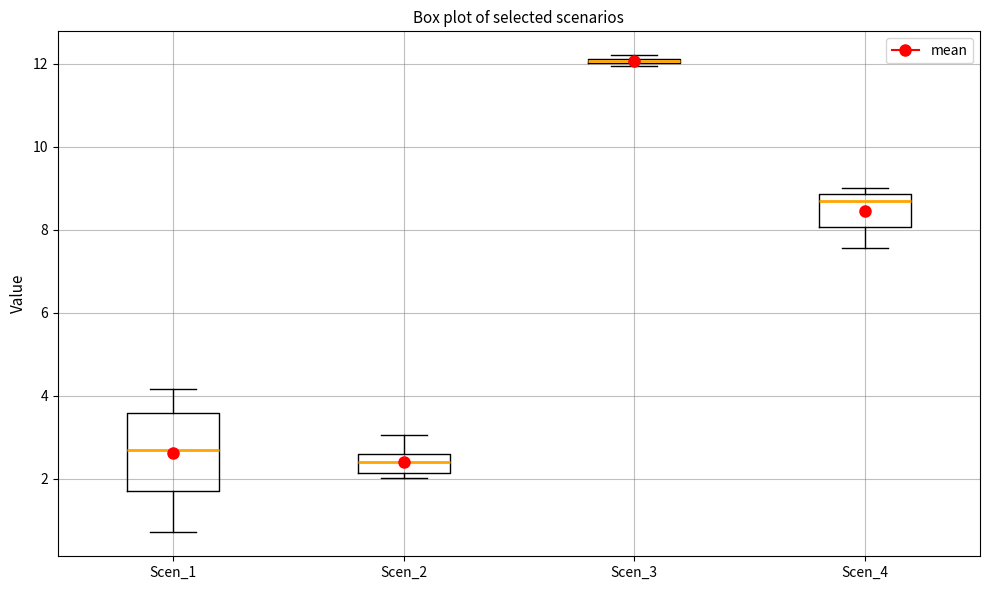

Where is the upper edge of the box for Scen_2 on the y-axis? The values are not printed on the chart, so give them approximately, as read against the axis.

2.6